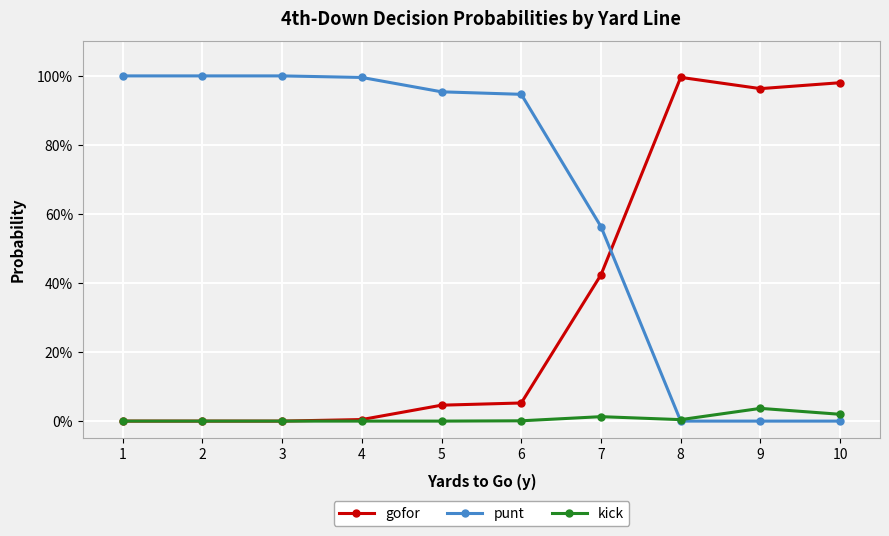

Is this an area chart (filled region under the line)?

No